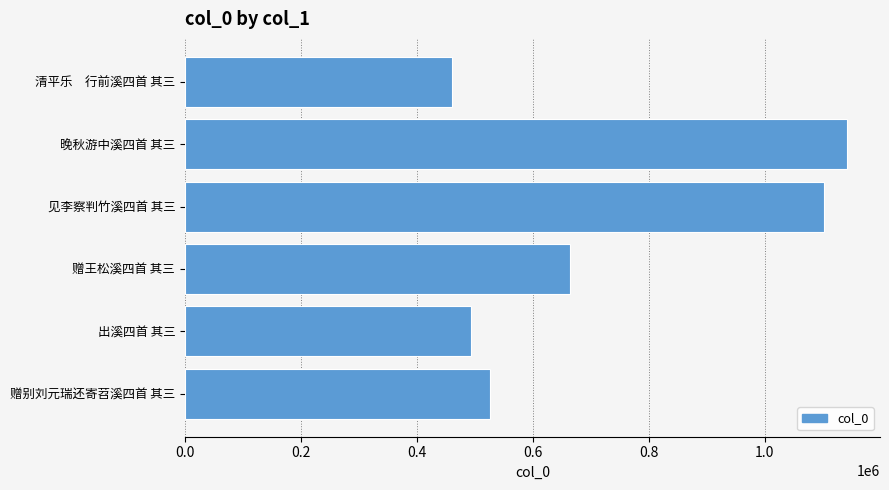

What is the difference between the maximum and minimum values?

681032